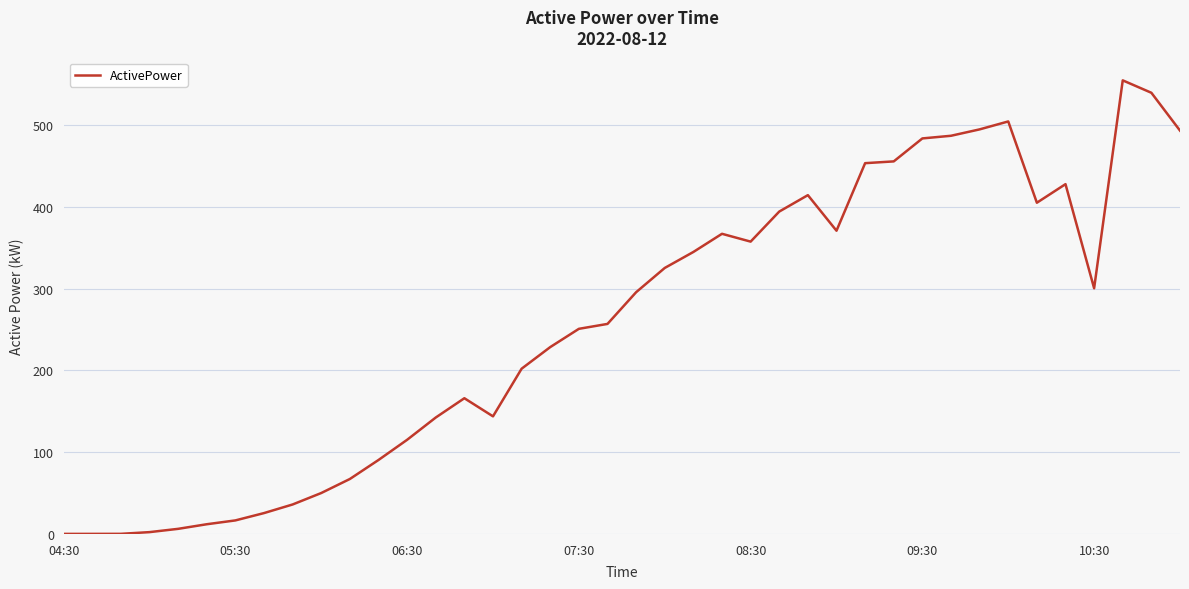

What is the maximum value shown in the chart?

554.5